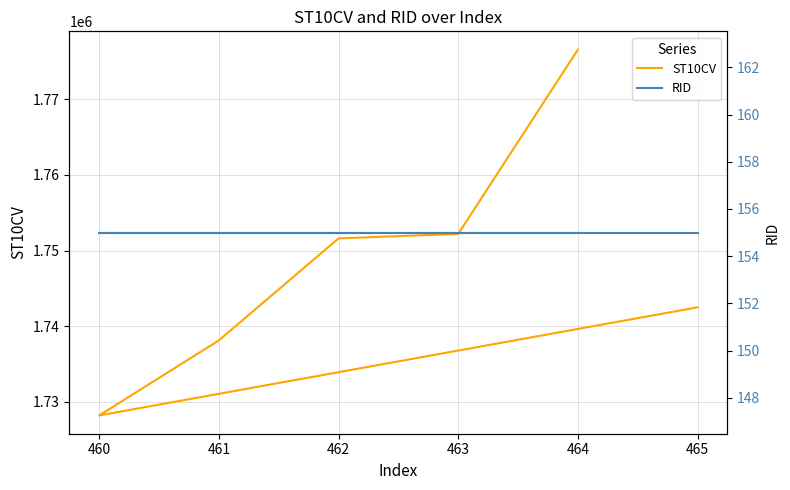

What is the average value of the RID series?

155